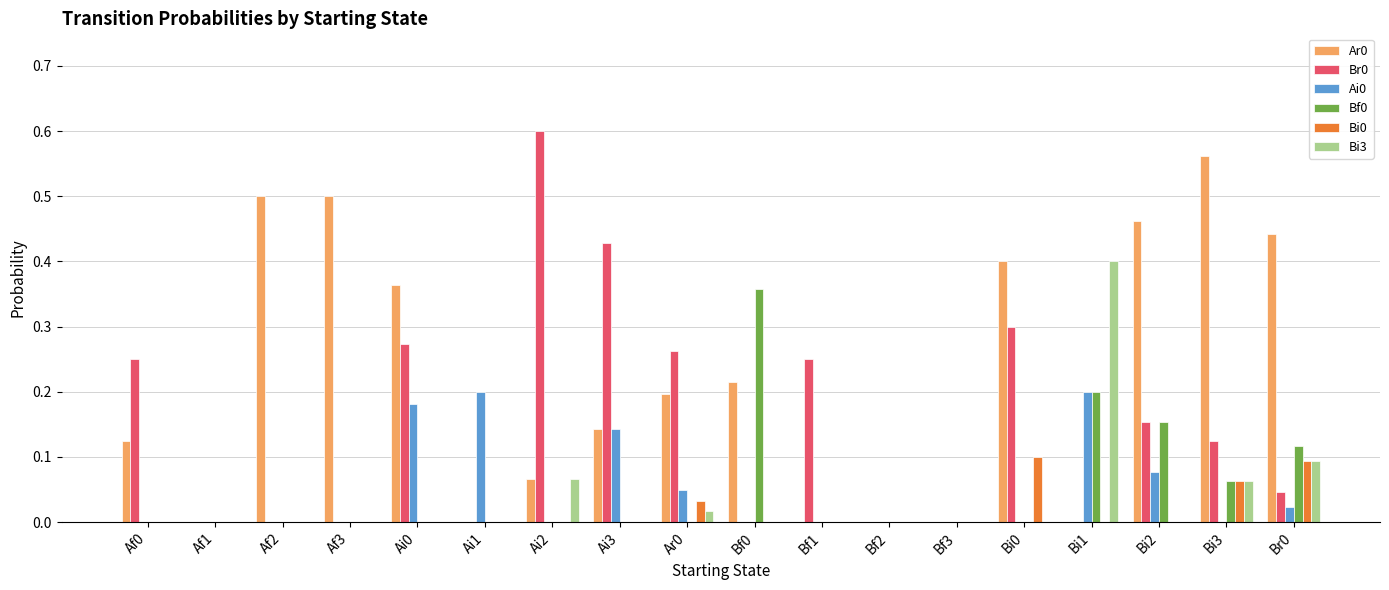

What is the total value across all series at Ai0?

0.8